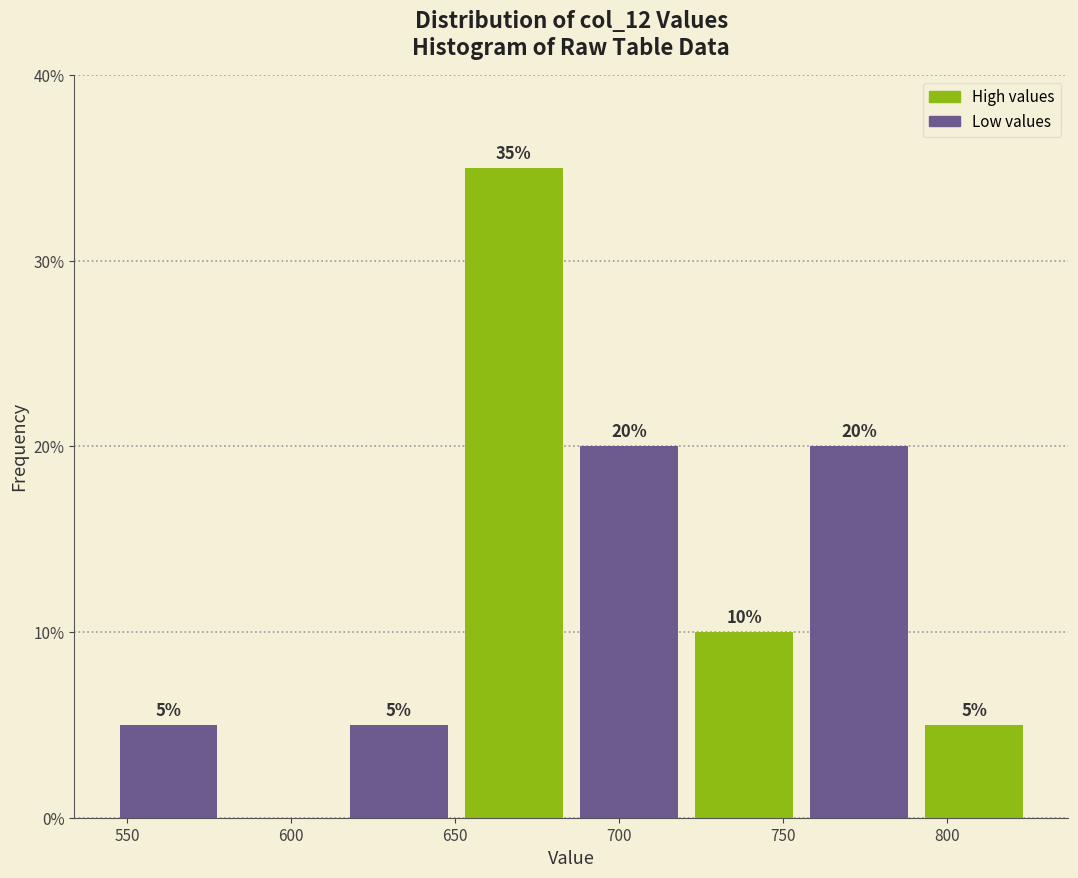

Which range on the x-axis has the tallest bar?

650 to 685